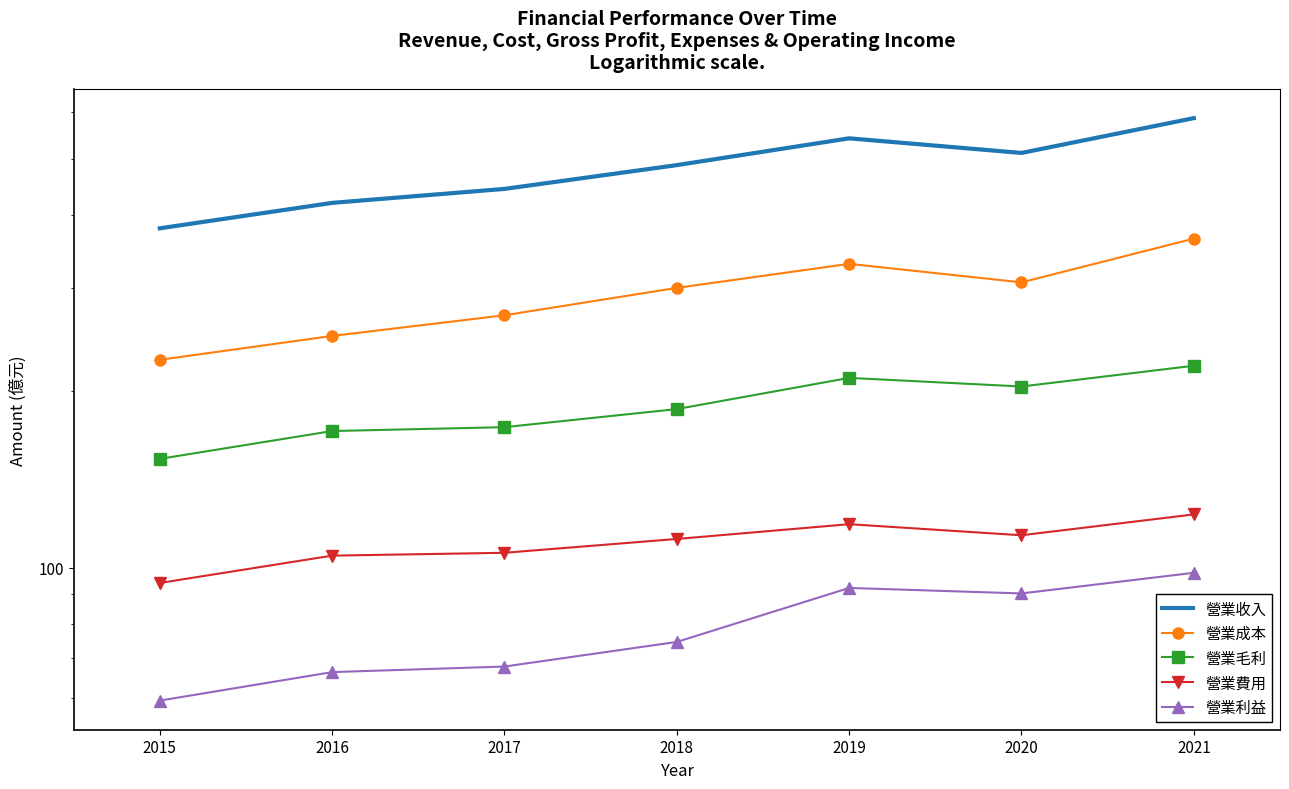

True or false: 營業利益 and 營業成本 cross at least once.

False